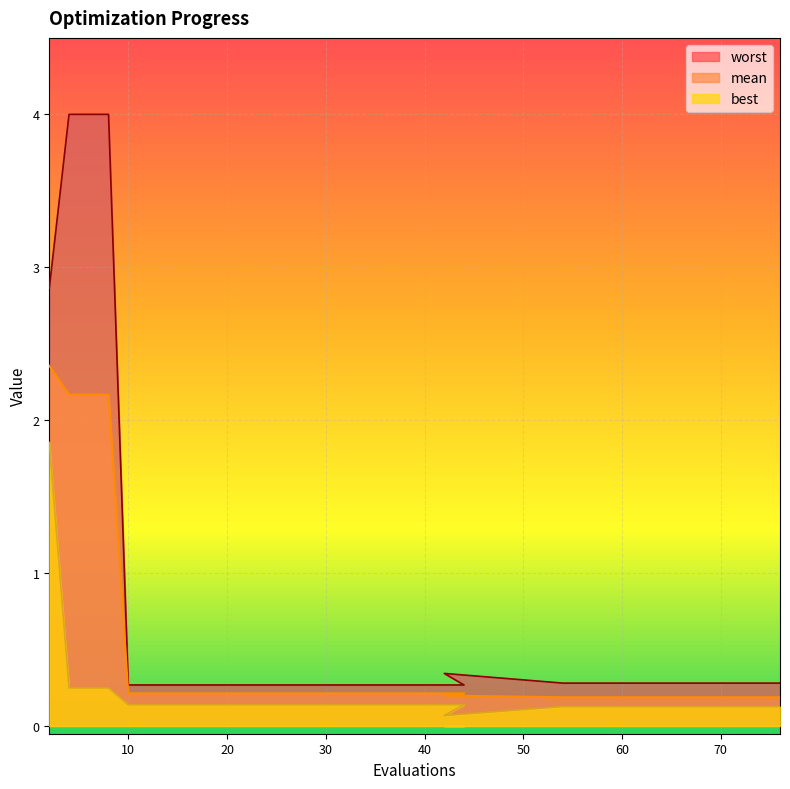

True or false: best and mean cross at least once.

False